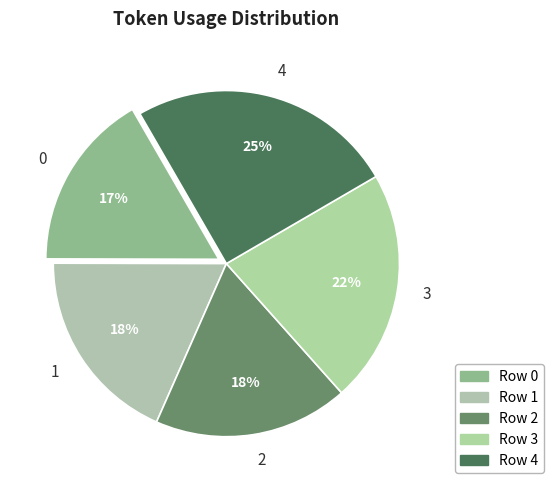

Does any single category account for the majority?

No